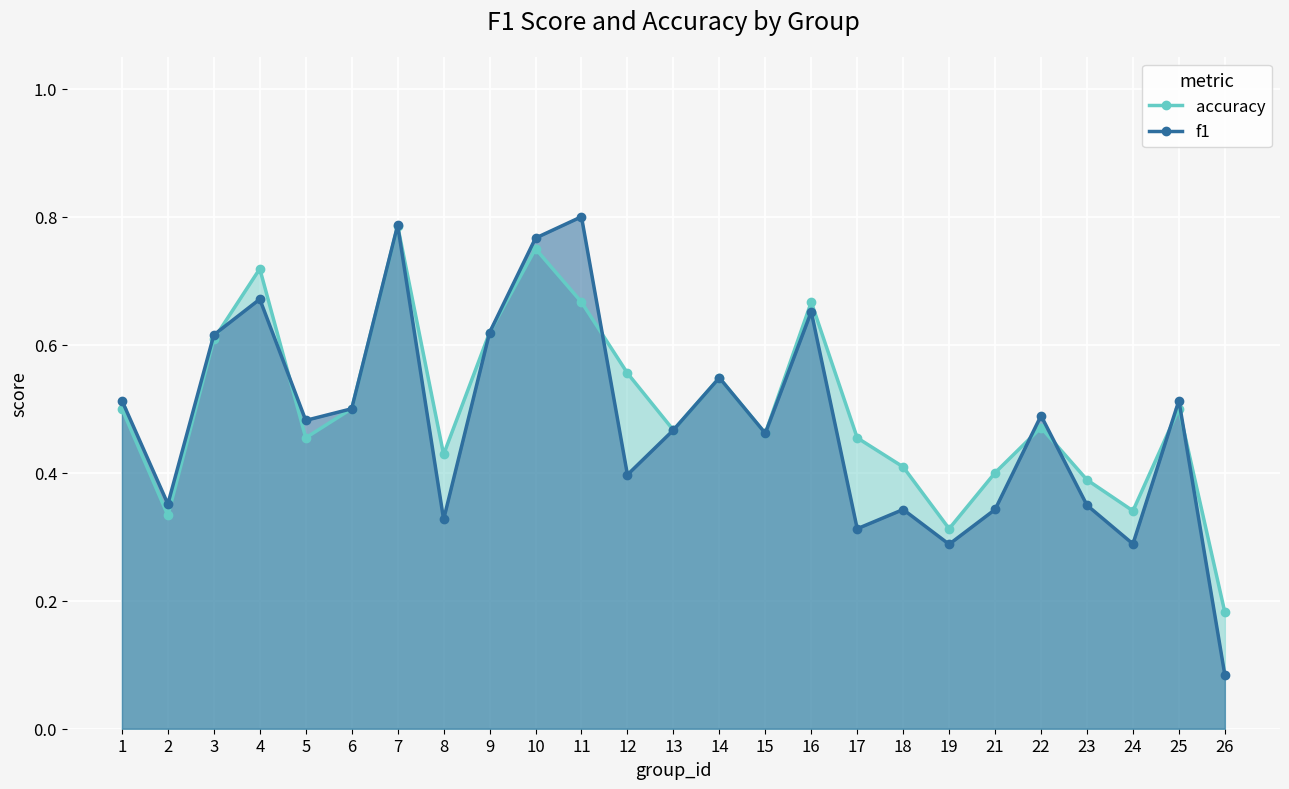

What is the approximate value of accuracy at 3?

0.6